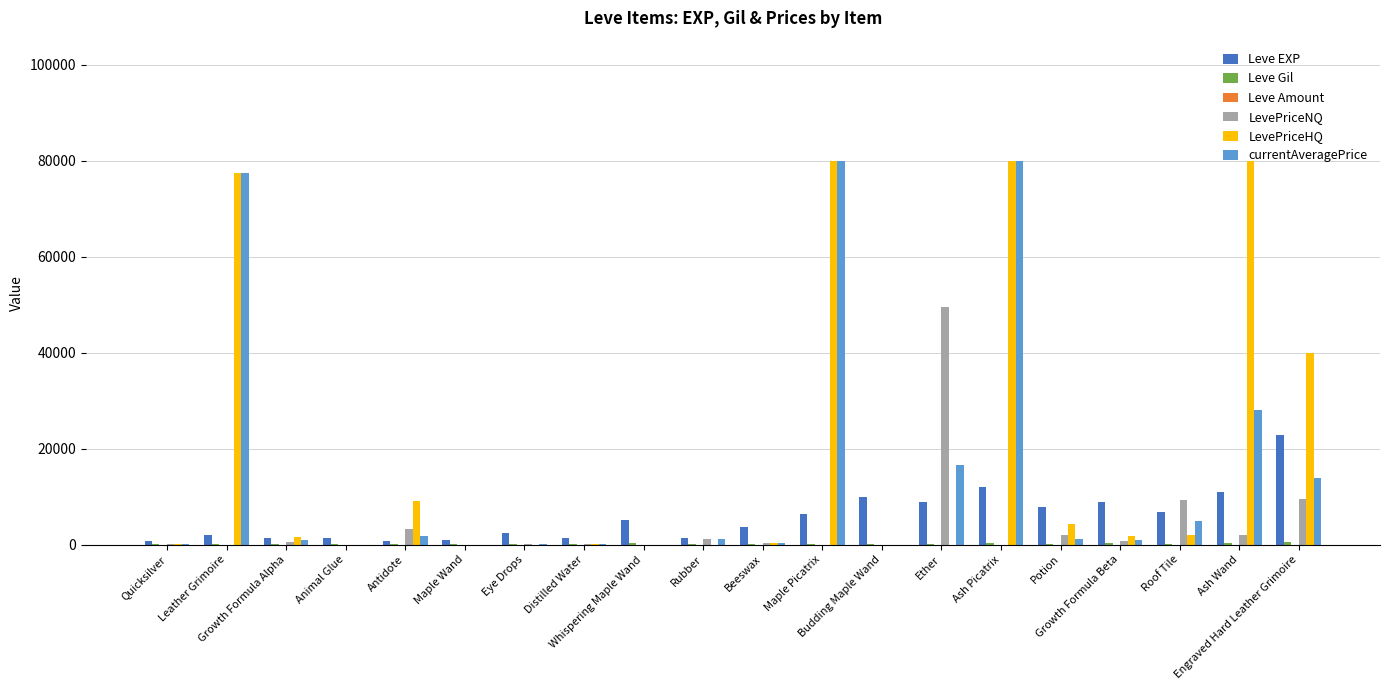

Are the bars grouped side by side (vs. stacked)?

Yes